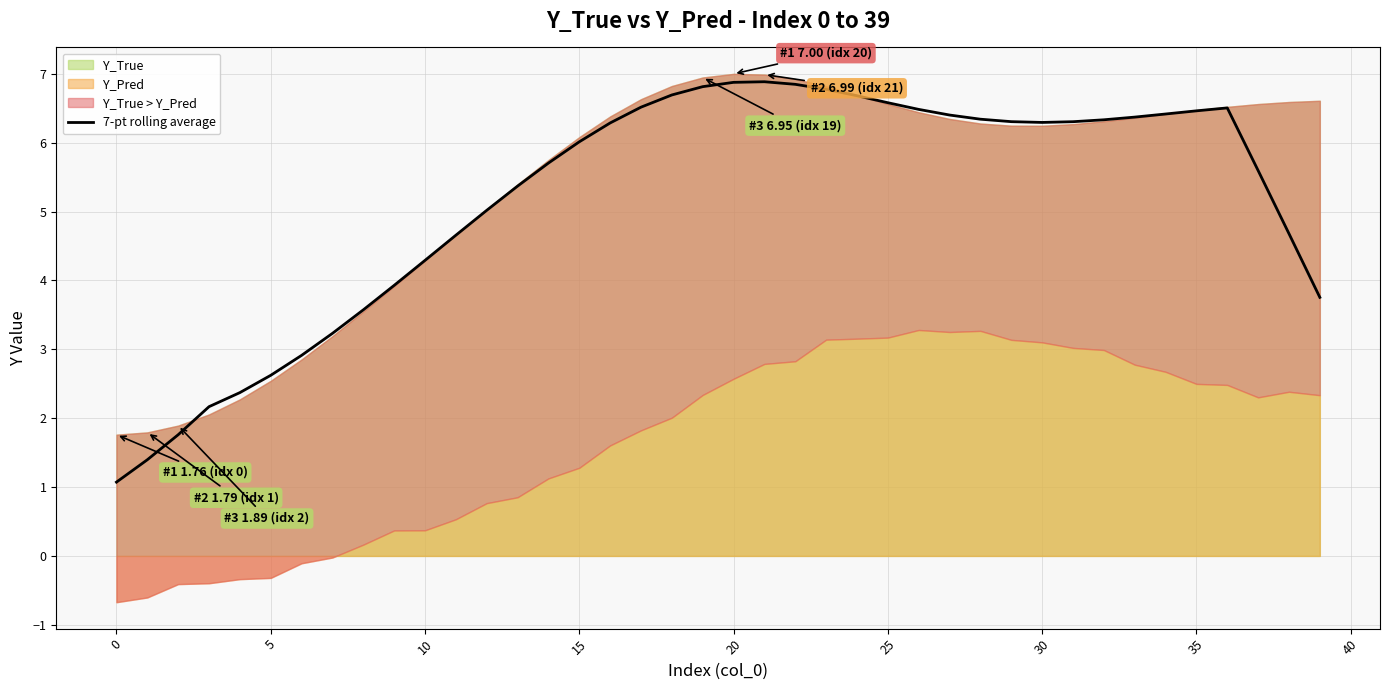

What is the value of the 7th point from the left?

2.9